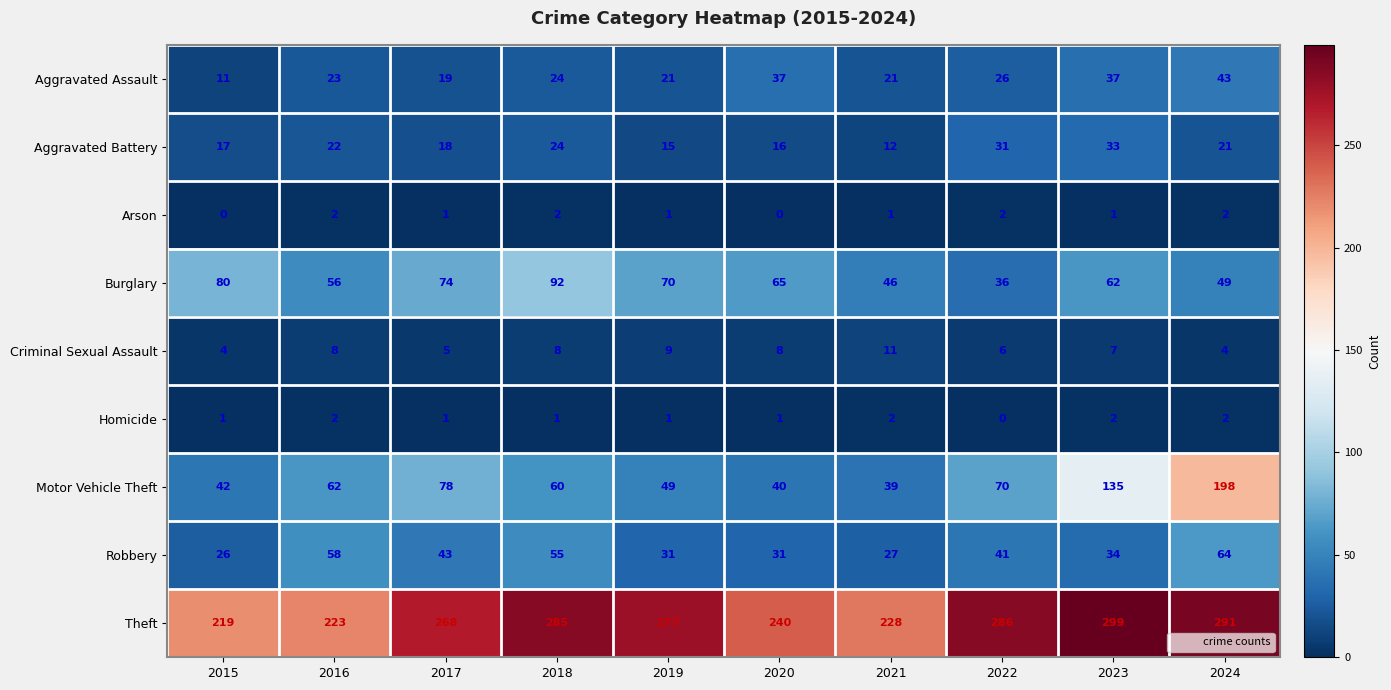

The Theft series shows 286 at 2022. True or false?

True